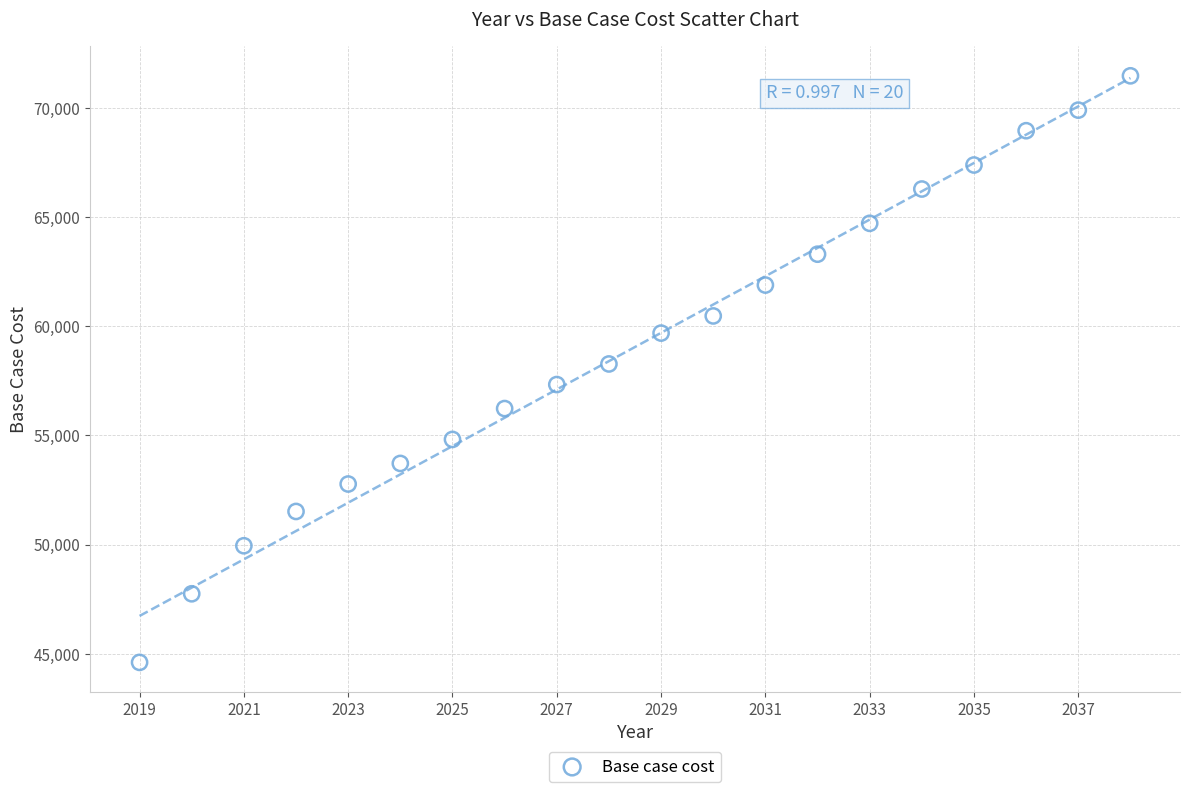

What is the range of X values (max minus min)?

19.0